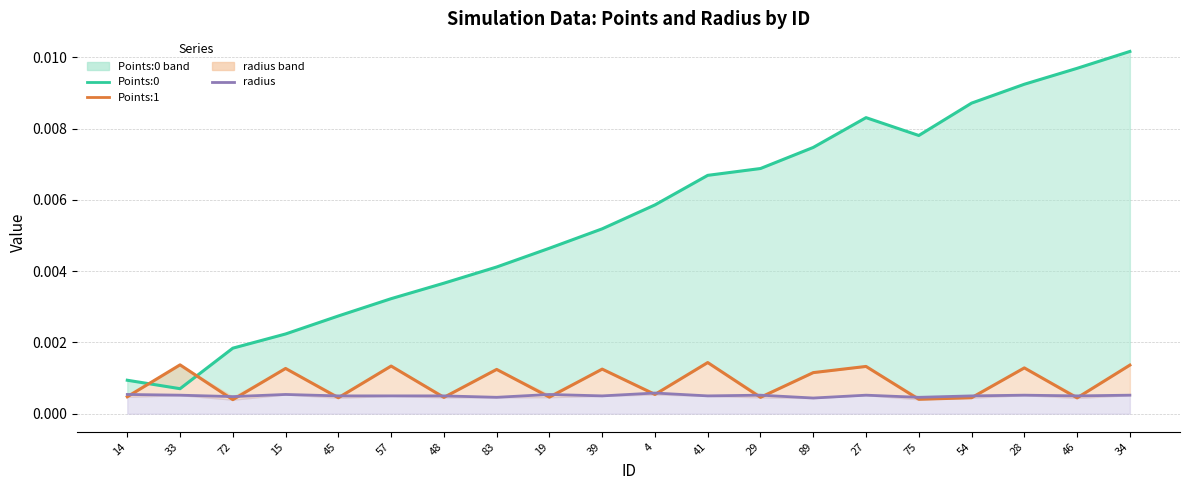

The Points:1 series shows 0.0 at 27. True or false?

False